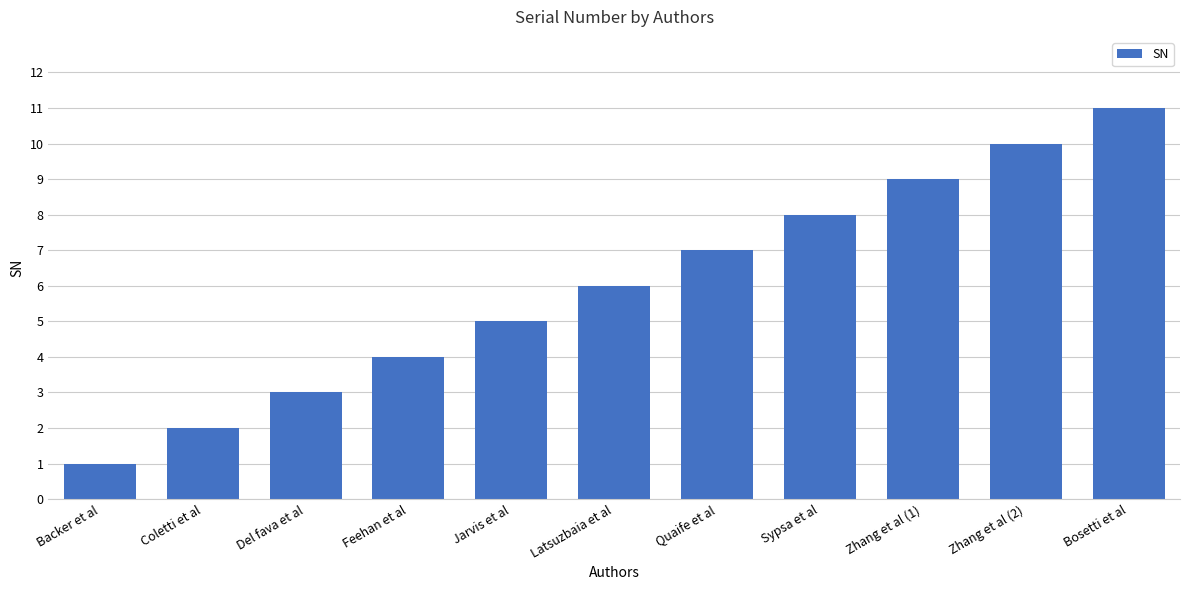

Between Zhang et al (2) and Quaife et al, which is larger?

Zhang et al (2)